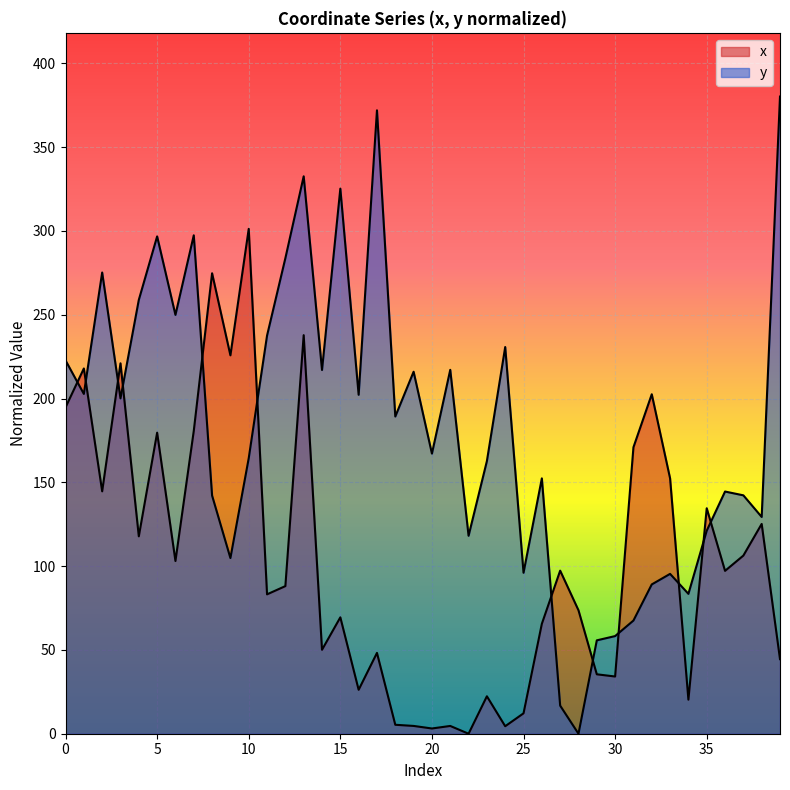

Where do y and x first cross each other?

0 and 1